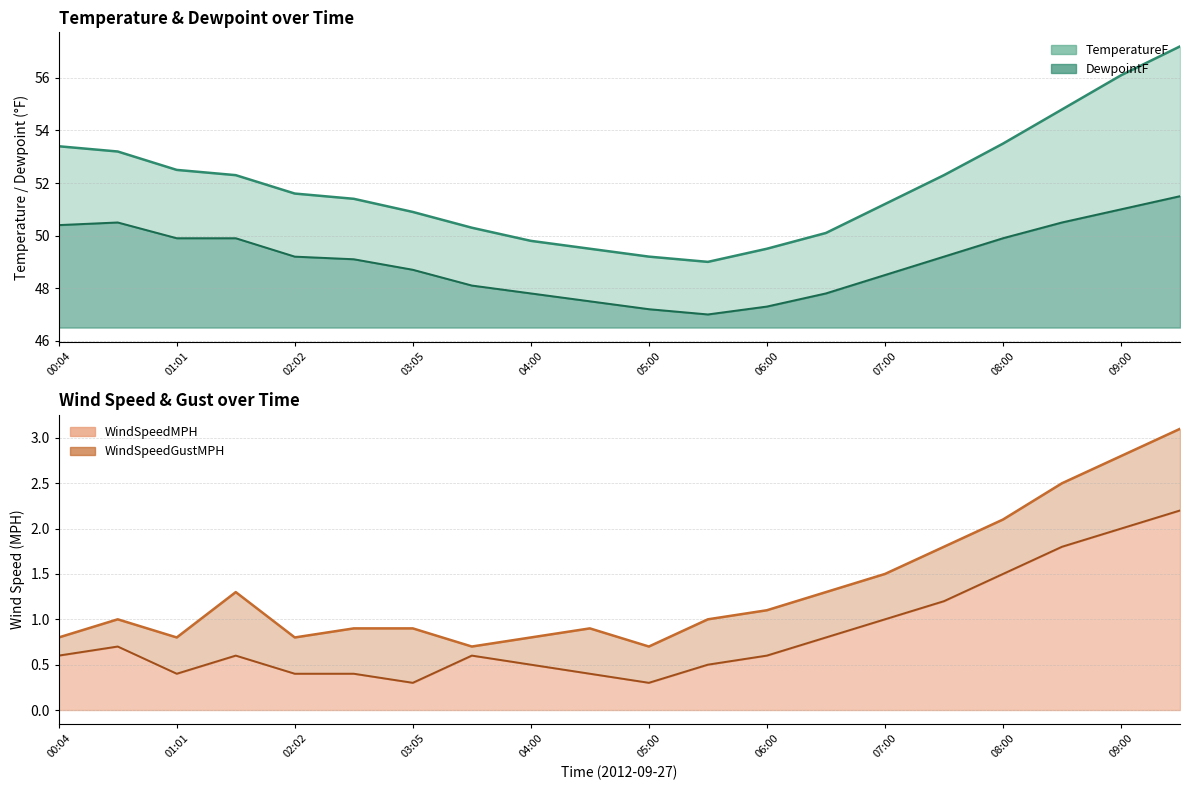

Is it true that DewpointF equals 50.4 at 00:04?

True